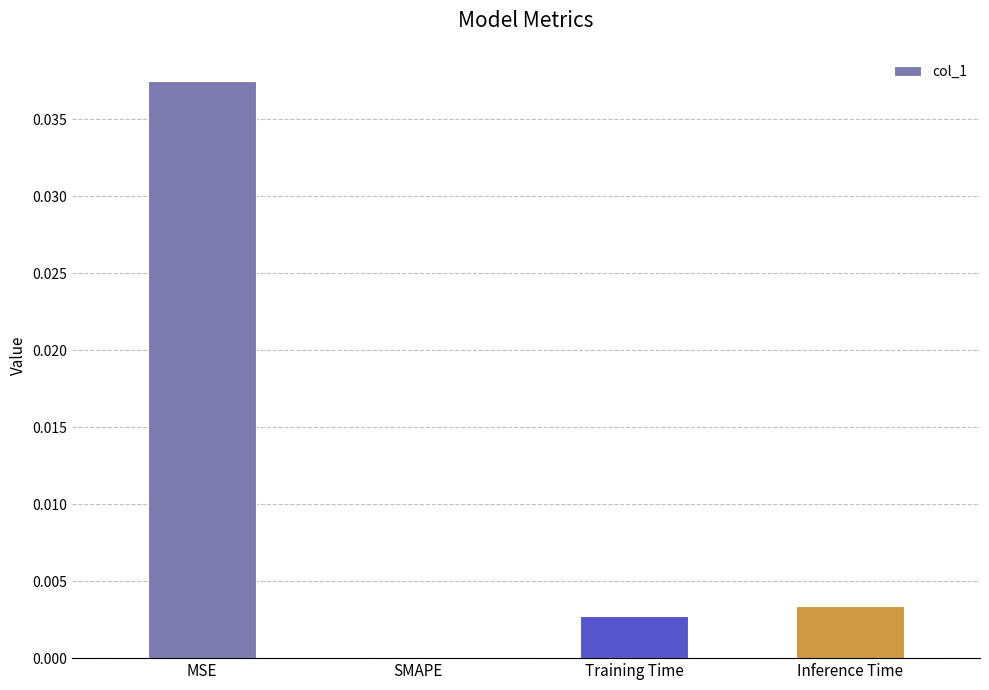

The chart shows a value of 0.0 at Inference Time. True or false?

True